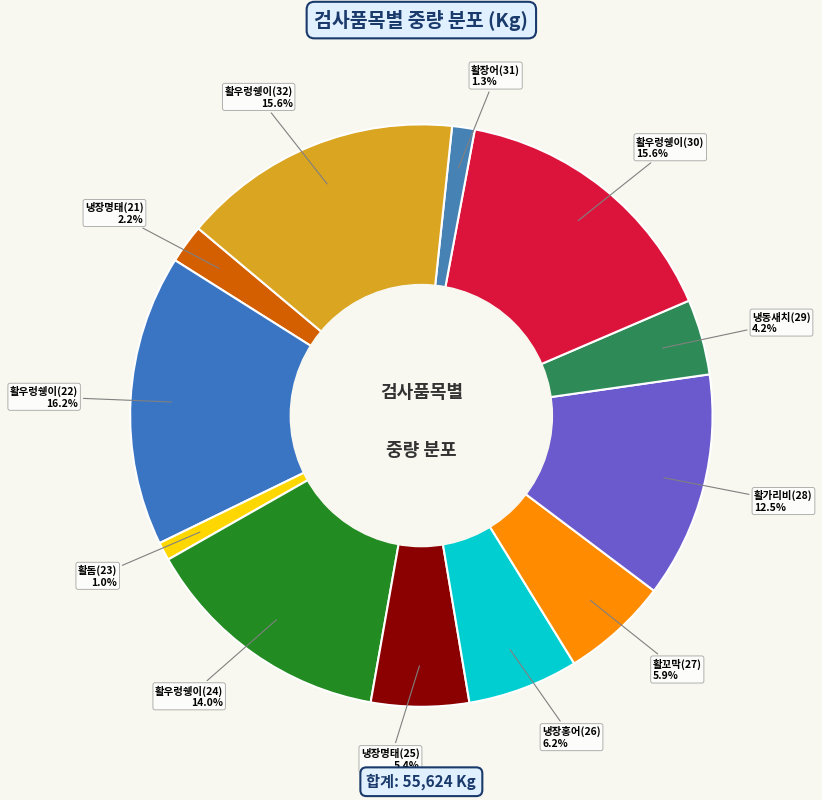

To the nearest percent, what portion does 냉장홍어(26) represent?

6%